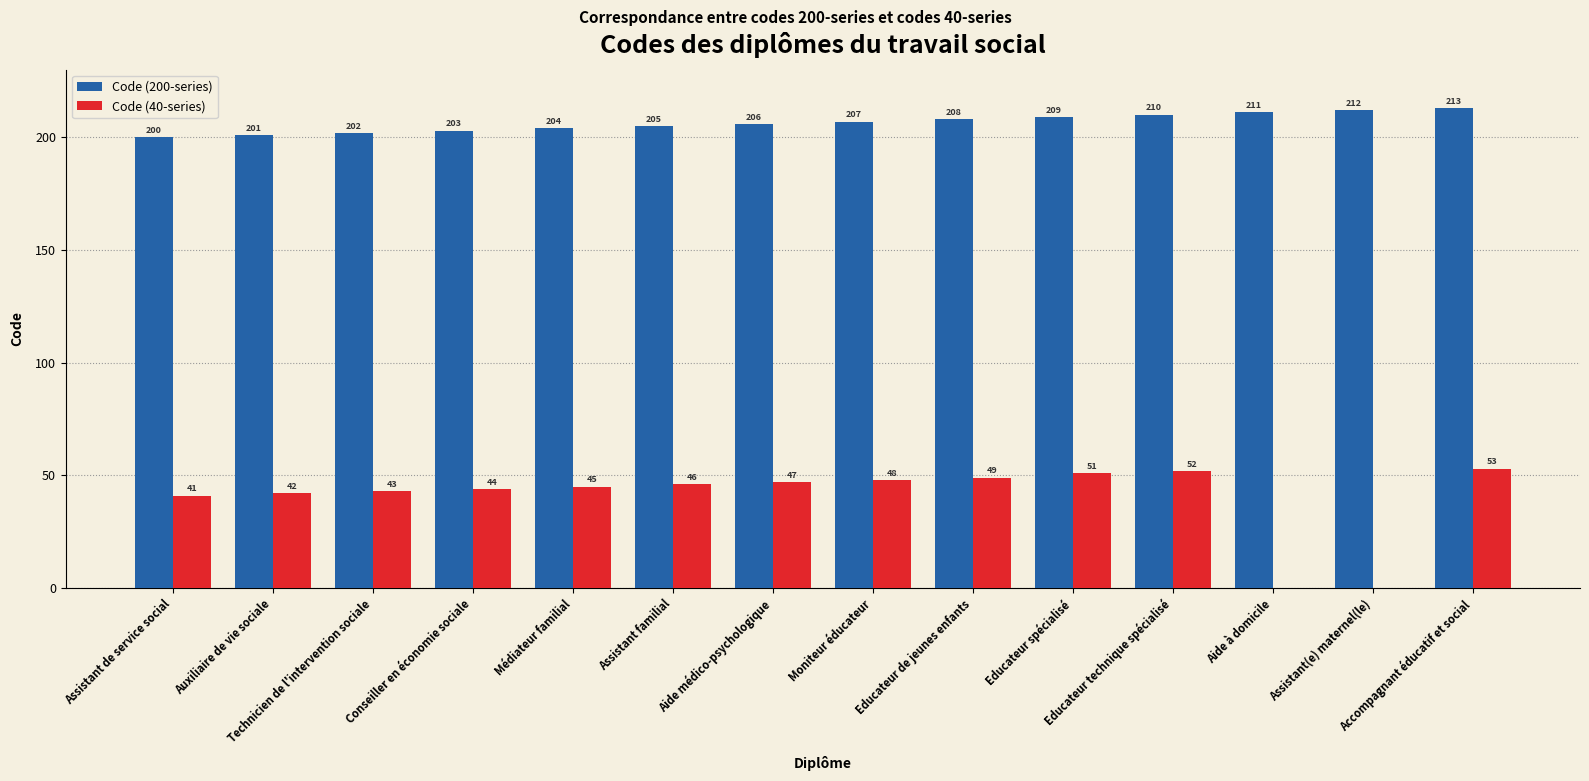

How many positive values does the Code (40-series) series have?

12